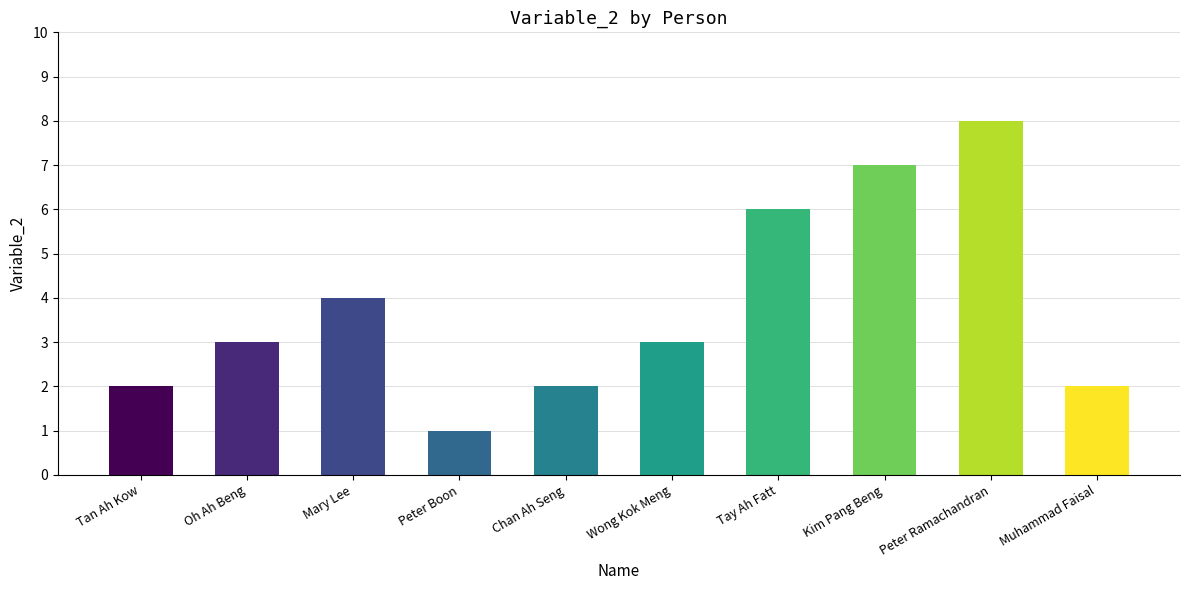

Are the bars grouped side by side (vs. stacked)?

No